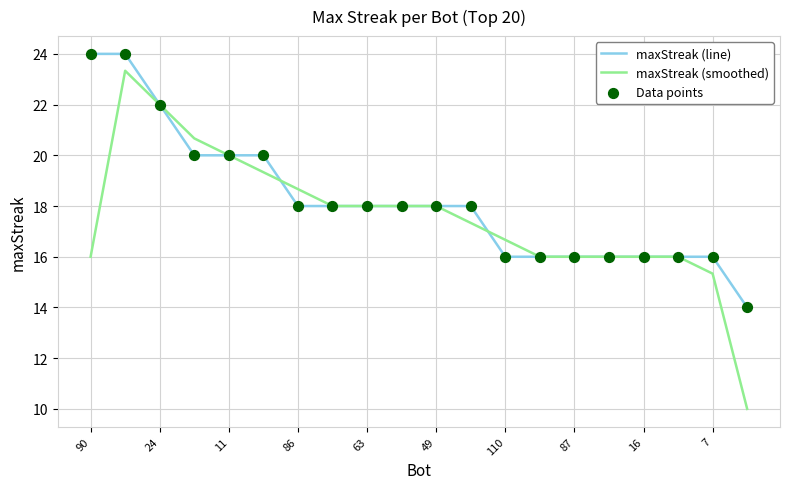

At how many categories does at least one series exceed 15?

19